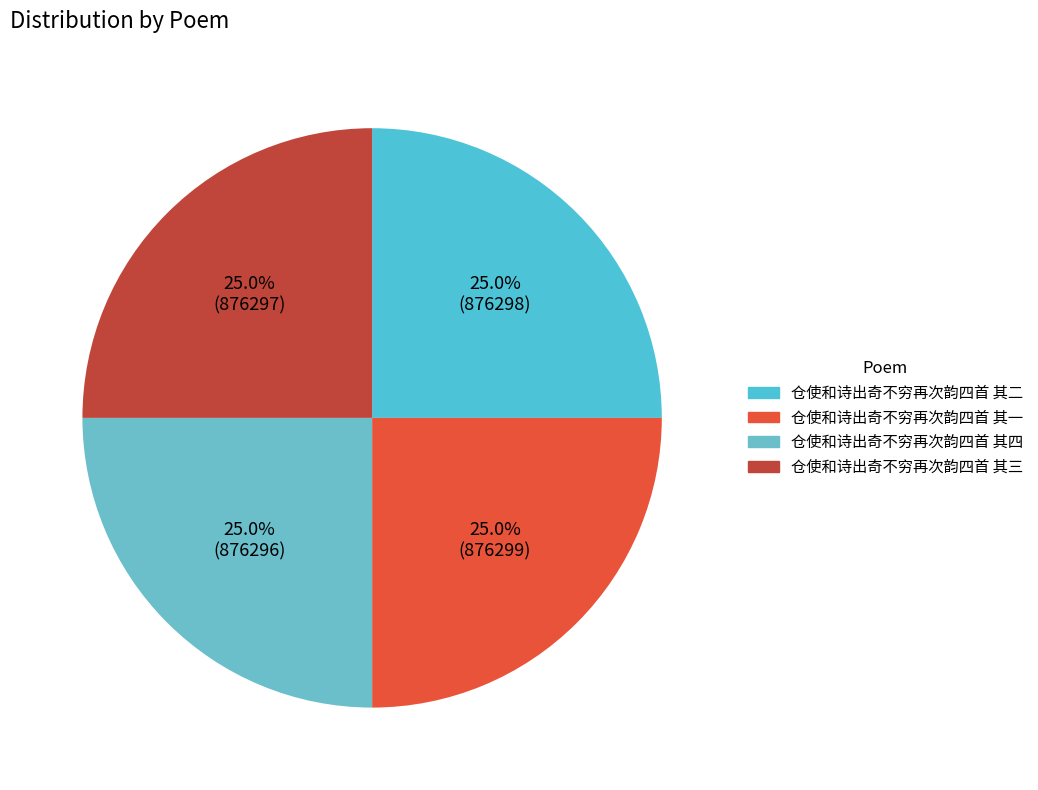

To the nearest percent, what is the combined percentage of 仓使和诗出奇不穷再次韵四首 其四 and 仓使和诗出奇不穷再次韵四首 其一?

50%